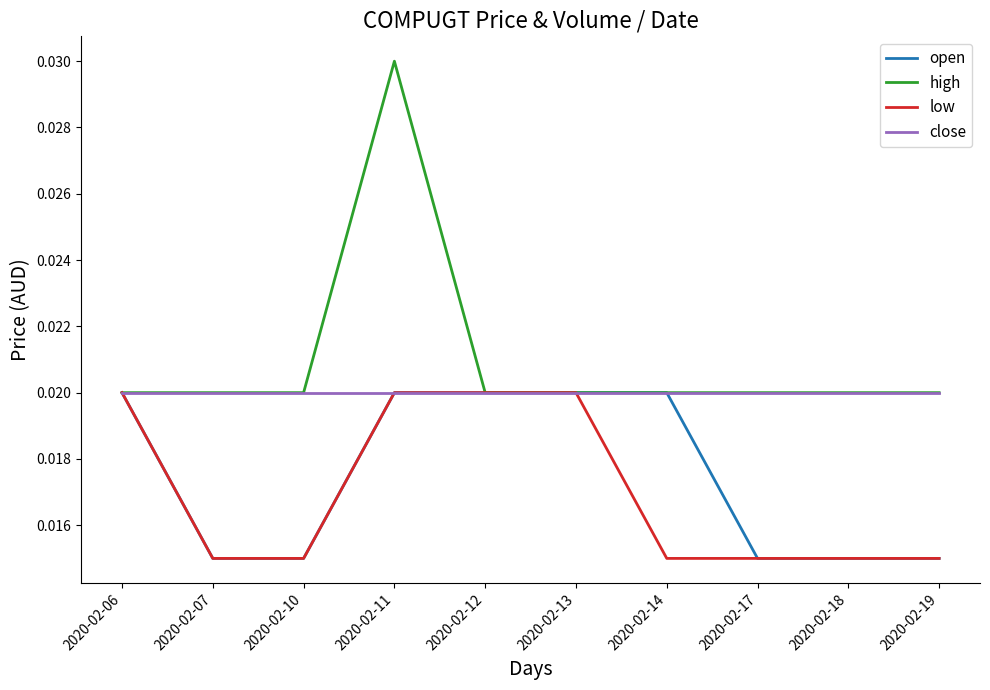

Is the value of low at 2020-02-07 greater than the value of high at 2020-02-07?

No